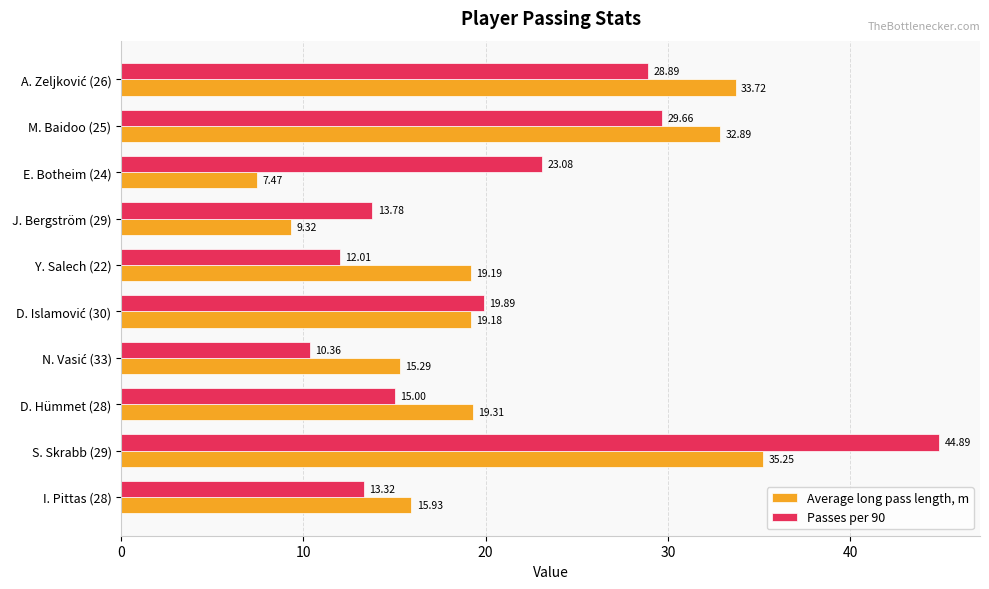

Which series changed the most between I. Pittas (28) and S. Skrabb (29)?

Passes per 90